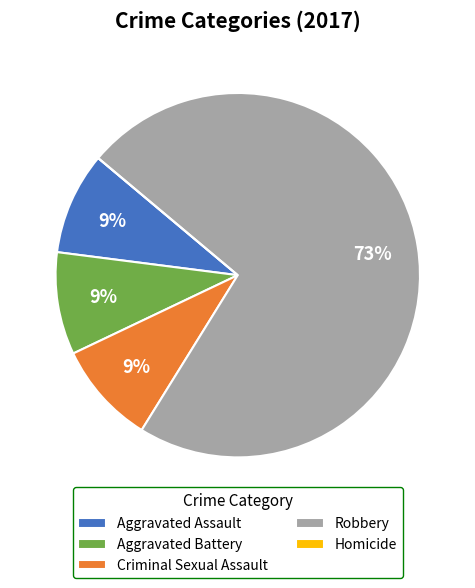

Which has a higher value, Aggravated Assault or Robbery?

Robbery